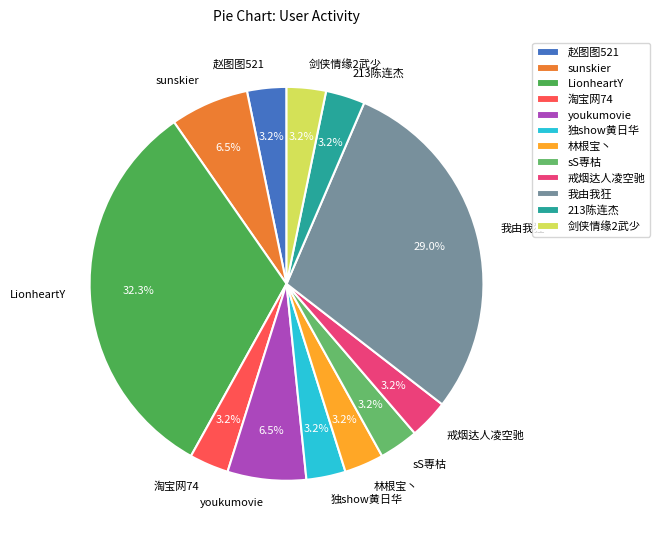

Approximately how many times larger is the value at 剑侠情缘2武少 compared to 戒烟达人凌空驰?

1.0